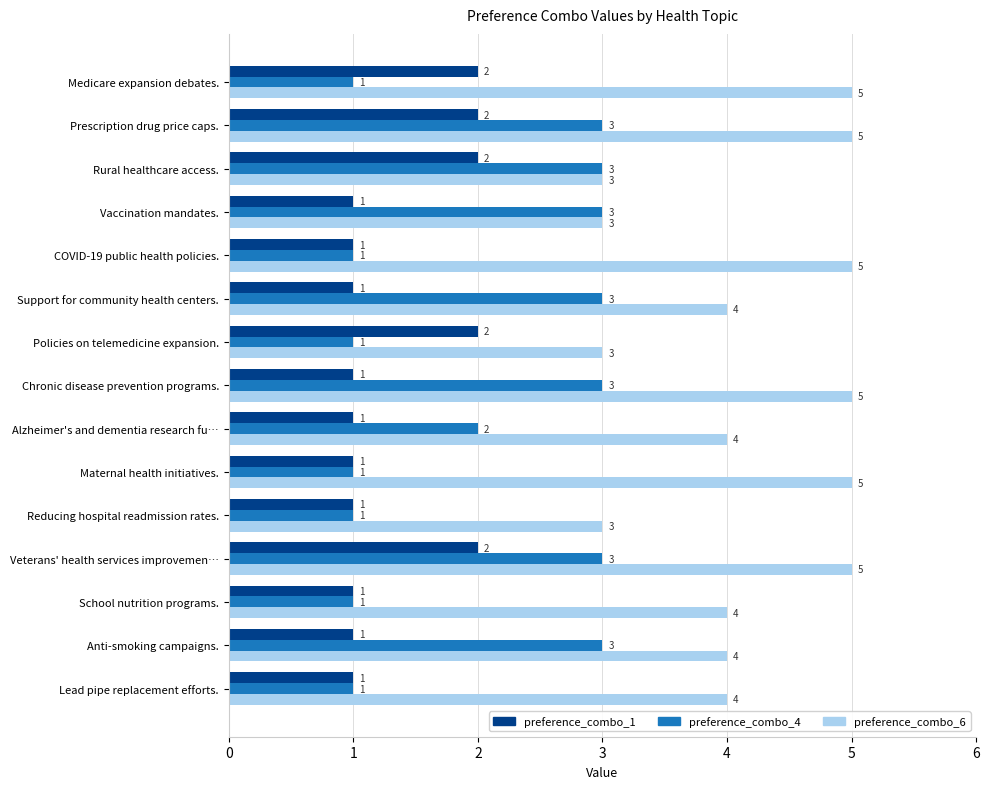

Count the preference_combo_6 values in the range 3 to 5.

15